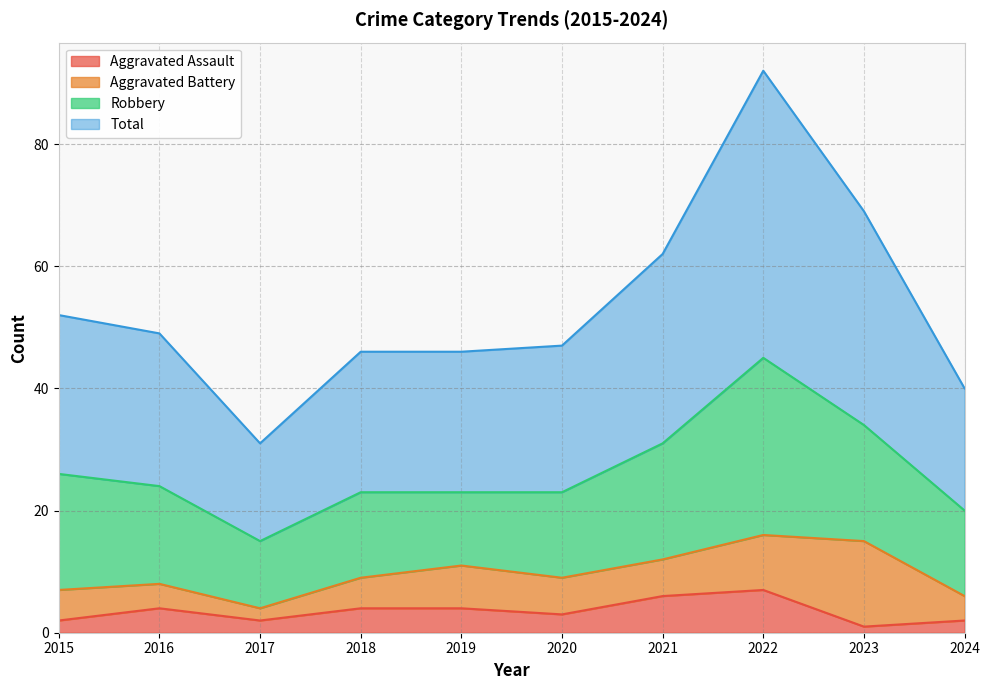

What value does the Total series have at 2021, to the nearest 5?

60